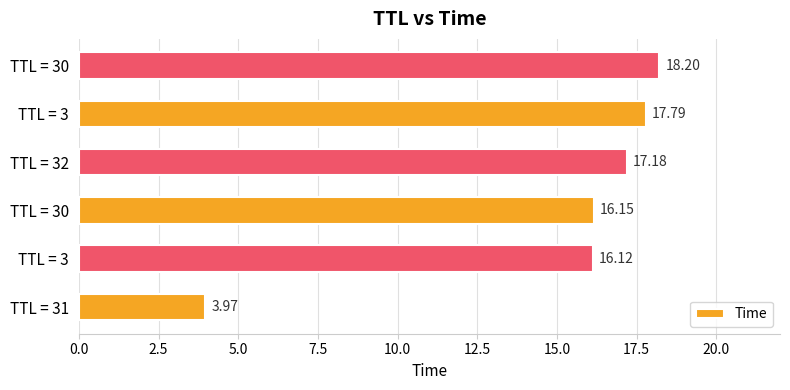

How many distinct data groups are displayed?

1